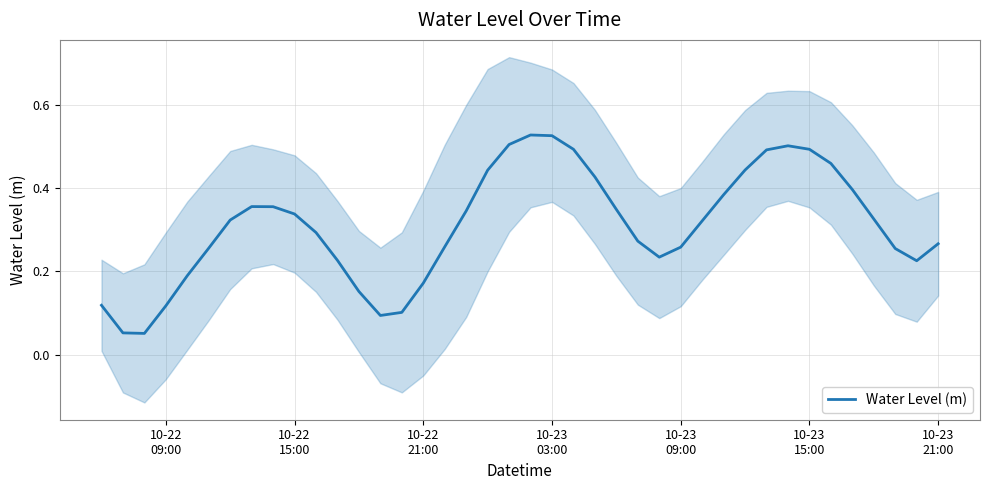

How many interior local peaks (higher than both neighbors) does the data have?

3